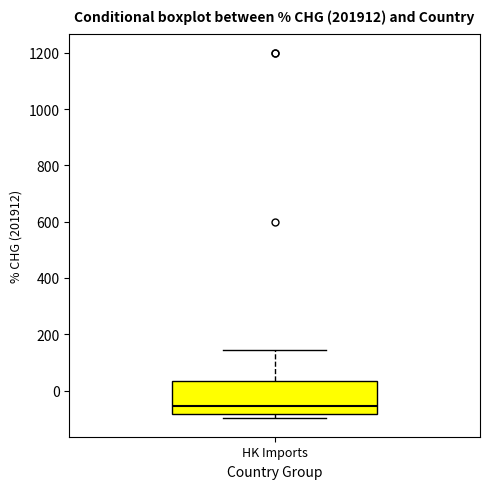

Where does the upper whisker of the box for HK Imports end on the y-axis? The values are not printed on the chart, so give them approximately, as read against the axis.

140